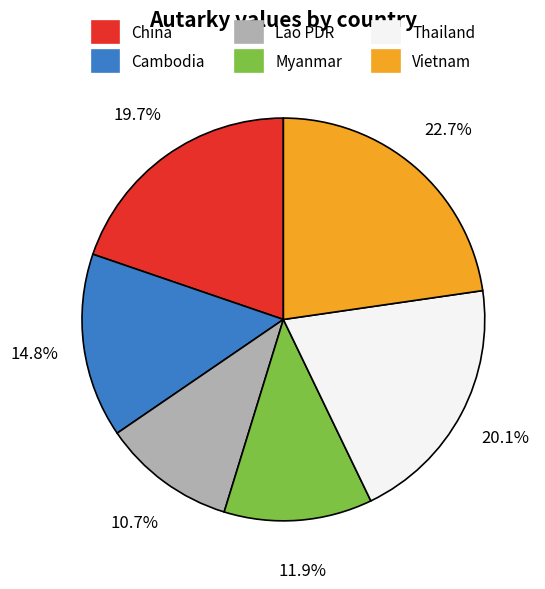

How many slices are in this pie chart?

6